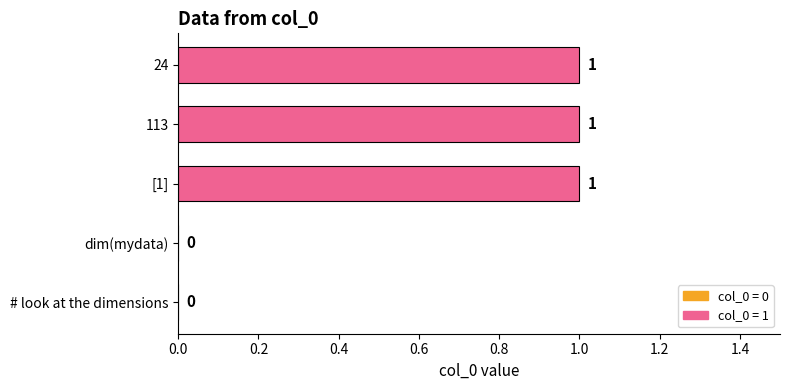

True or false: the data shows 1 at 113.

True